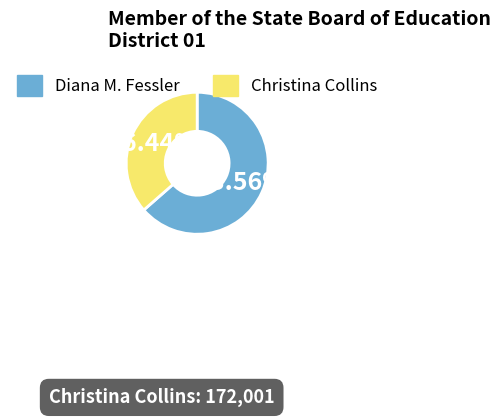

What is the largest slice in the pie chart?

Diana M. Fessler